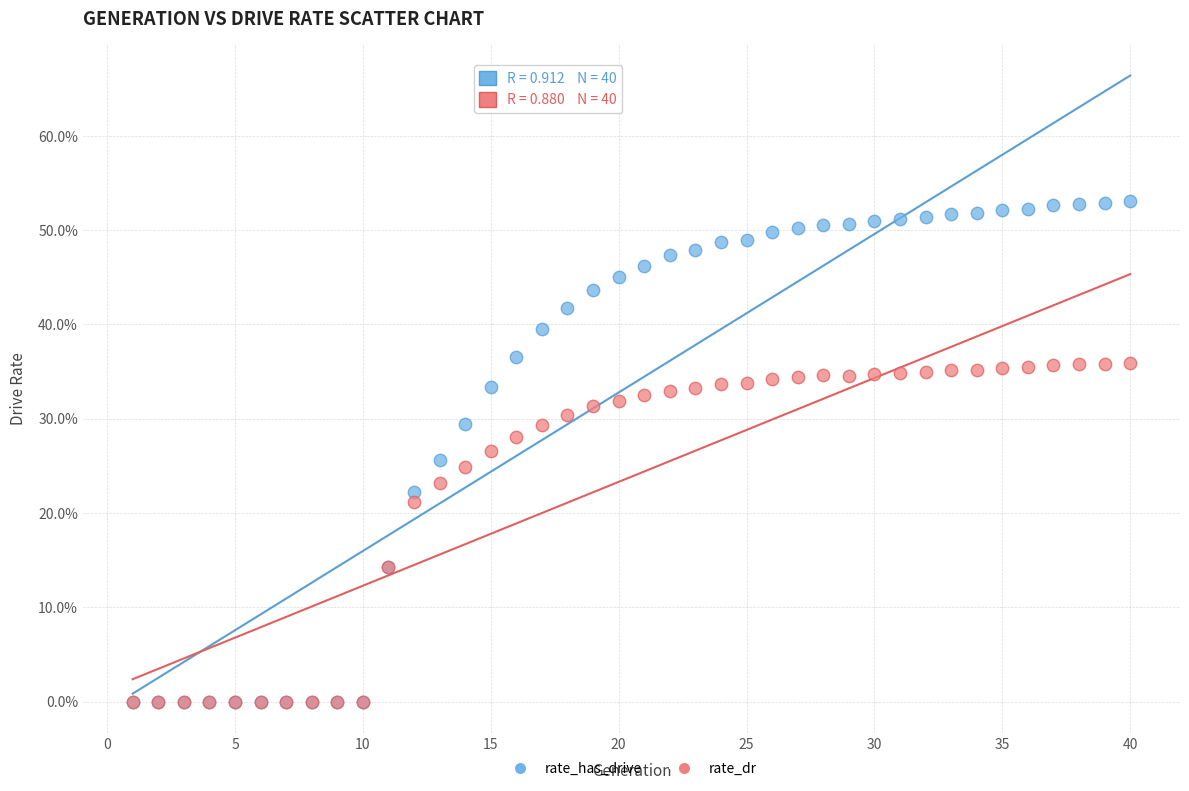

Which series reaches the maximum Y coordinate?

rate_has_drive